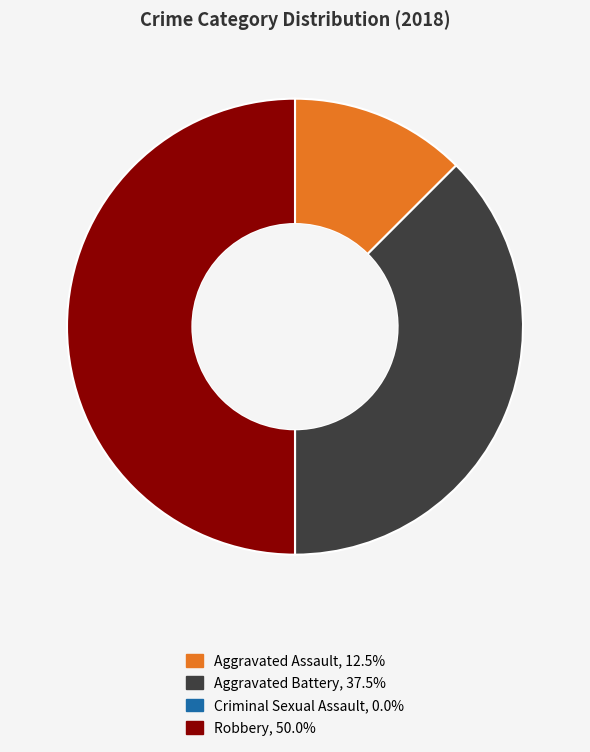

Between Aggravated Battery and Aggravated Assault, which is larger?

Aggravated Battery